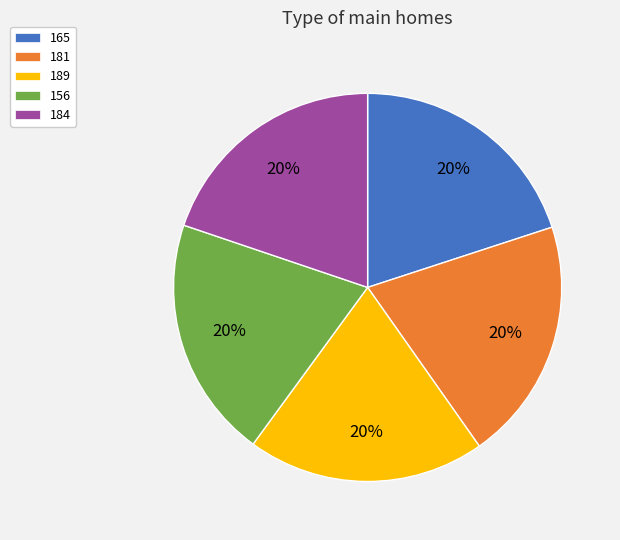

Is 181 the majority of the pie?

No